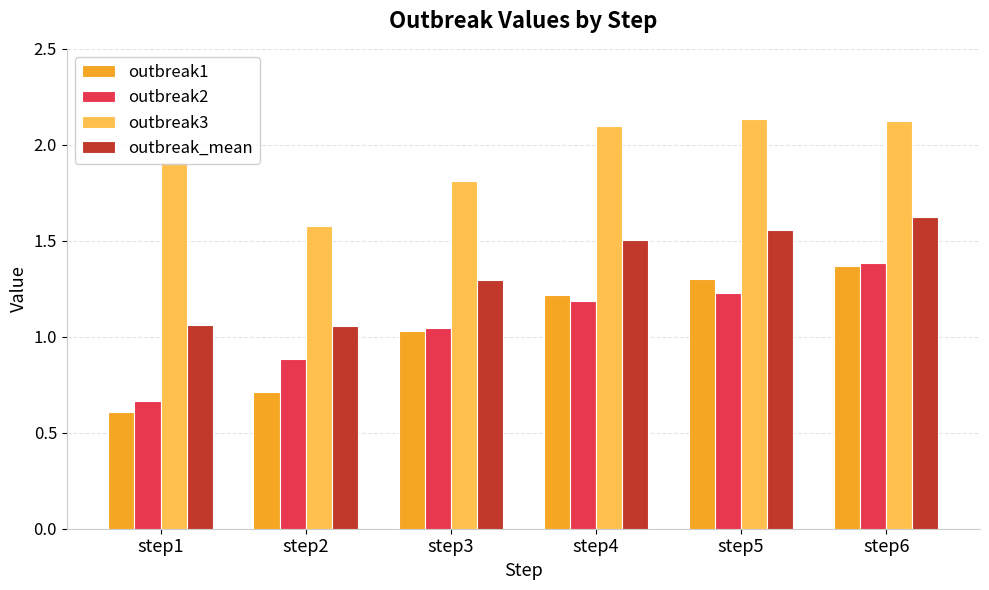

Which series has the widest spread of values?

outbreak1